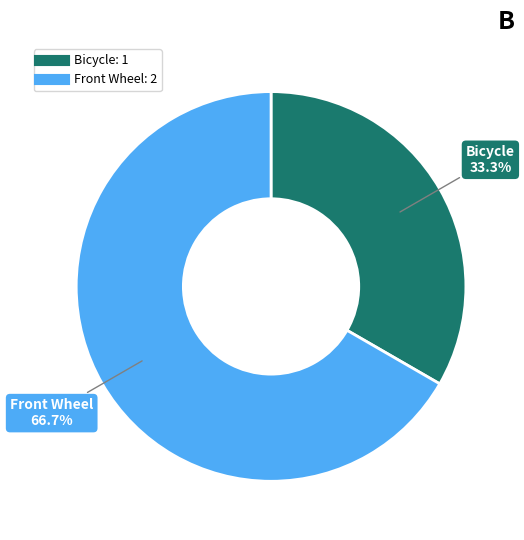

To the nearest percent, what portion does Bicycle represent?

33%